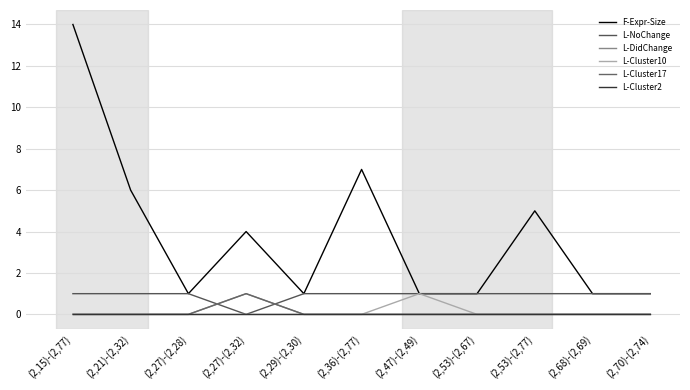

Between (2,29)-(2,30) and (2,36)-(2,77), which series saw the biggest shift?

F-Expr-Size